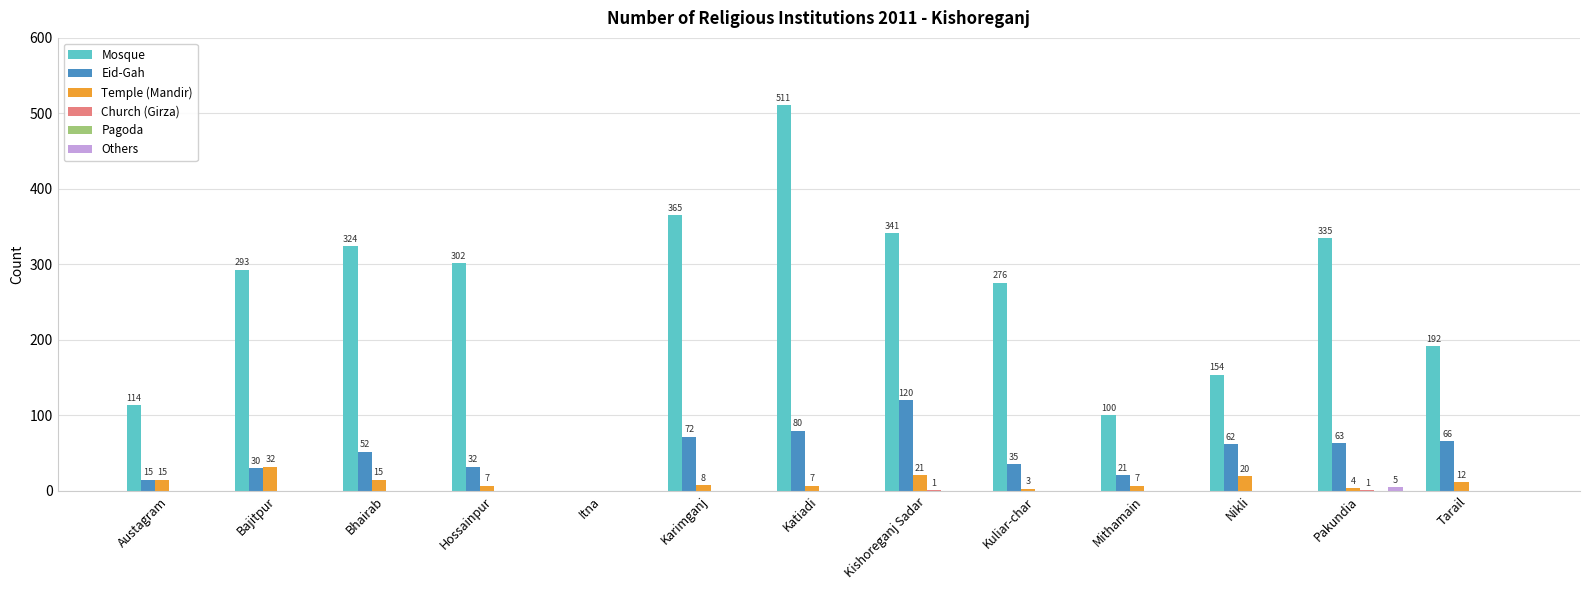

At which category is the sum across all series the highest?

Katiadi